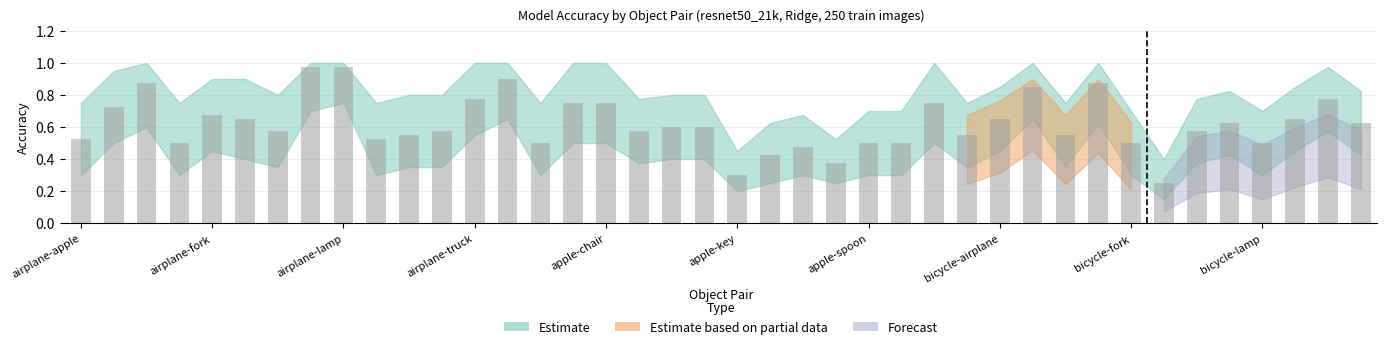

What is the sum of all values?

24.9